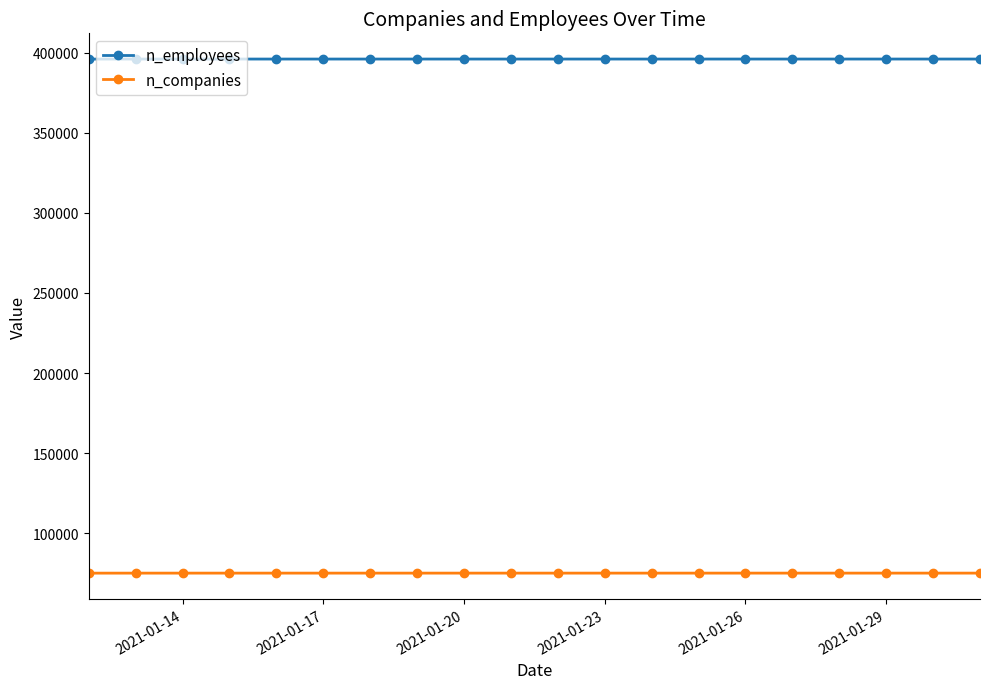

At how many categories does at least one series exceed 340318?

20